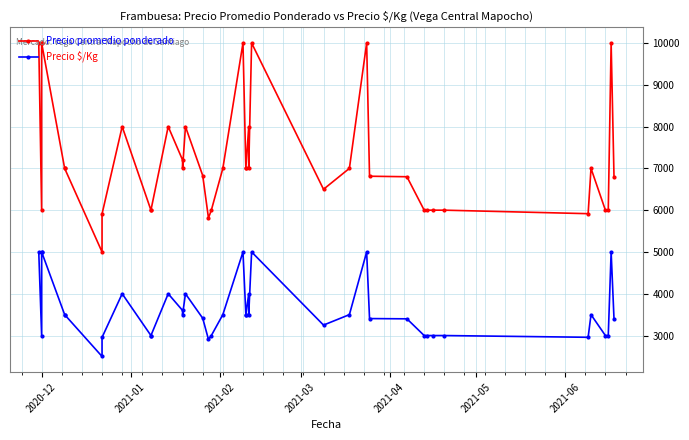

What is the minimum value shown in the chart?

2500